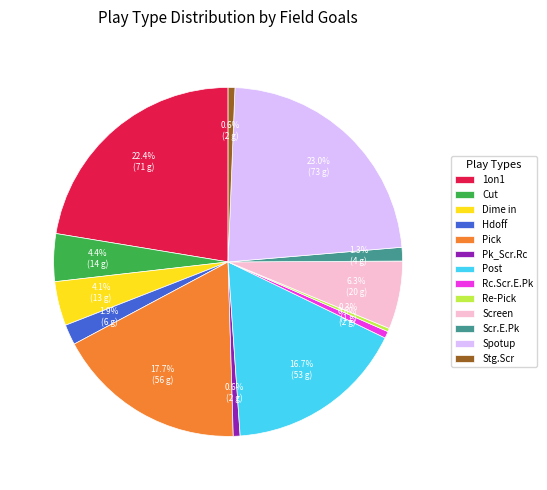

Count the number of slices in the pie.

13